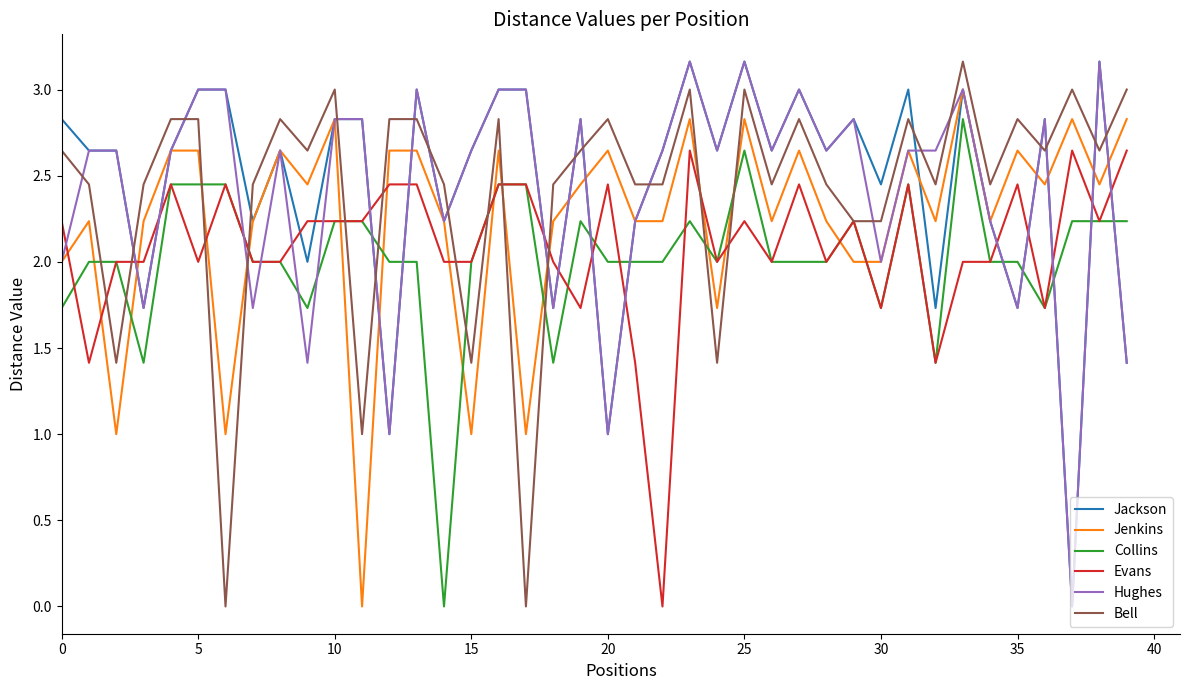

Which series ends up on top after the final intersection of Bell and Jenkins?

Bell